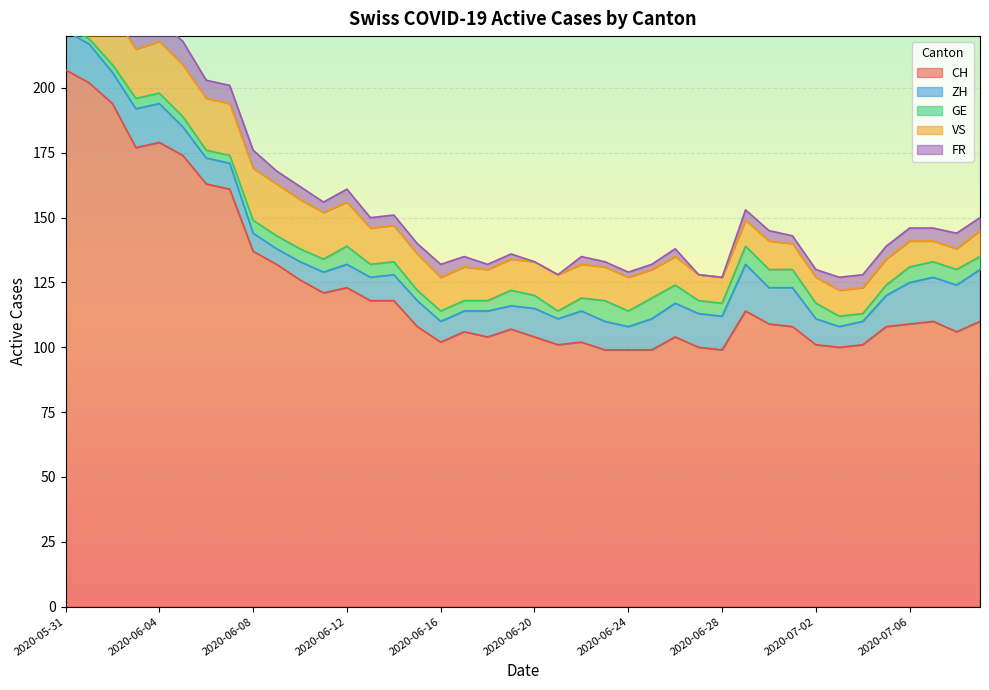

What is the difference between the maximum and second lowest values in the ZH series?

13